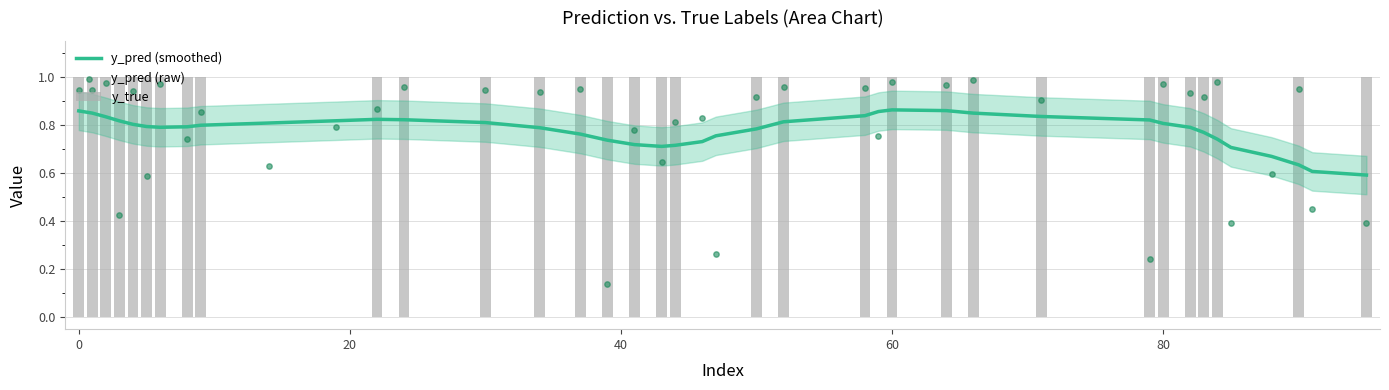

What are all the series names shown in the legend?

y_pred (smoothed), y_true, y_pred (raw)